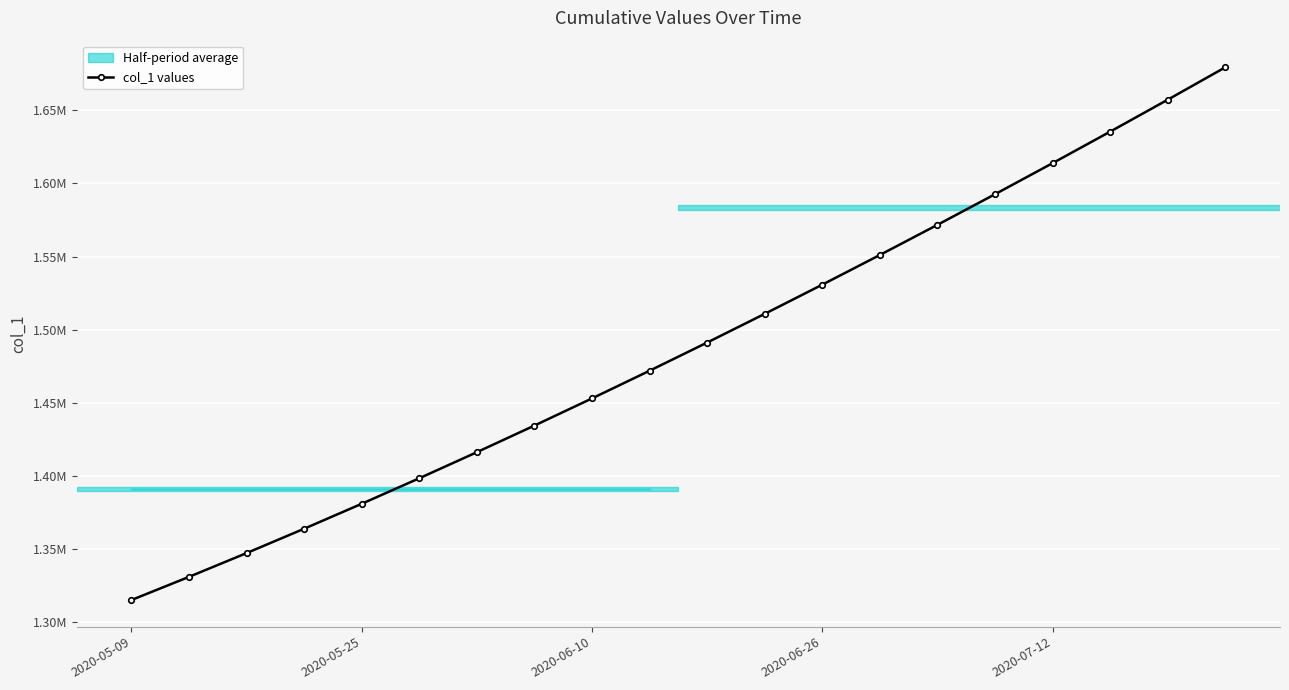

Does the chart display data point markers on the line(s)?

Yes